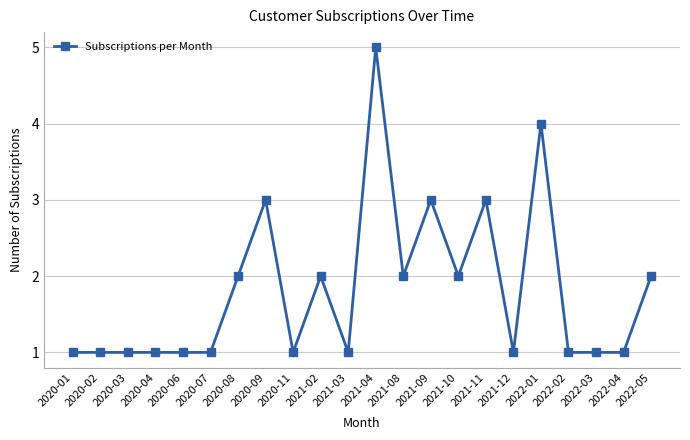

How many values are between 1 and 2?

17